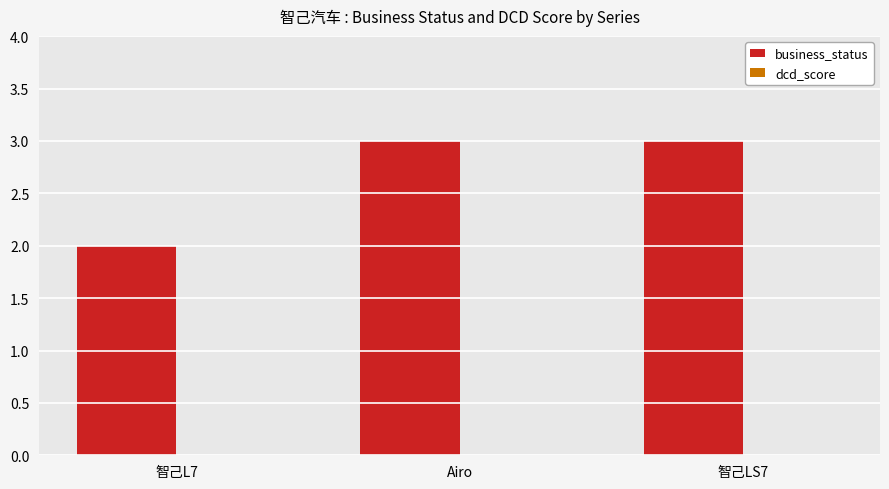

Which label corresponds to the smallest value in the chart?

智己L7